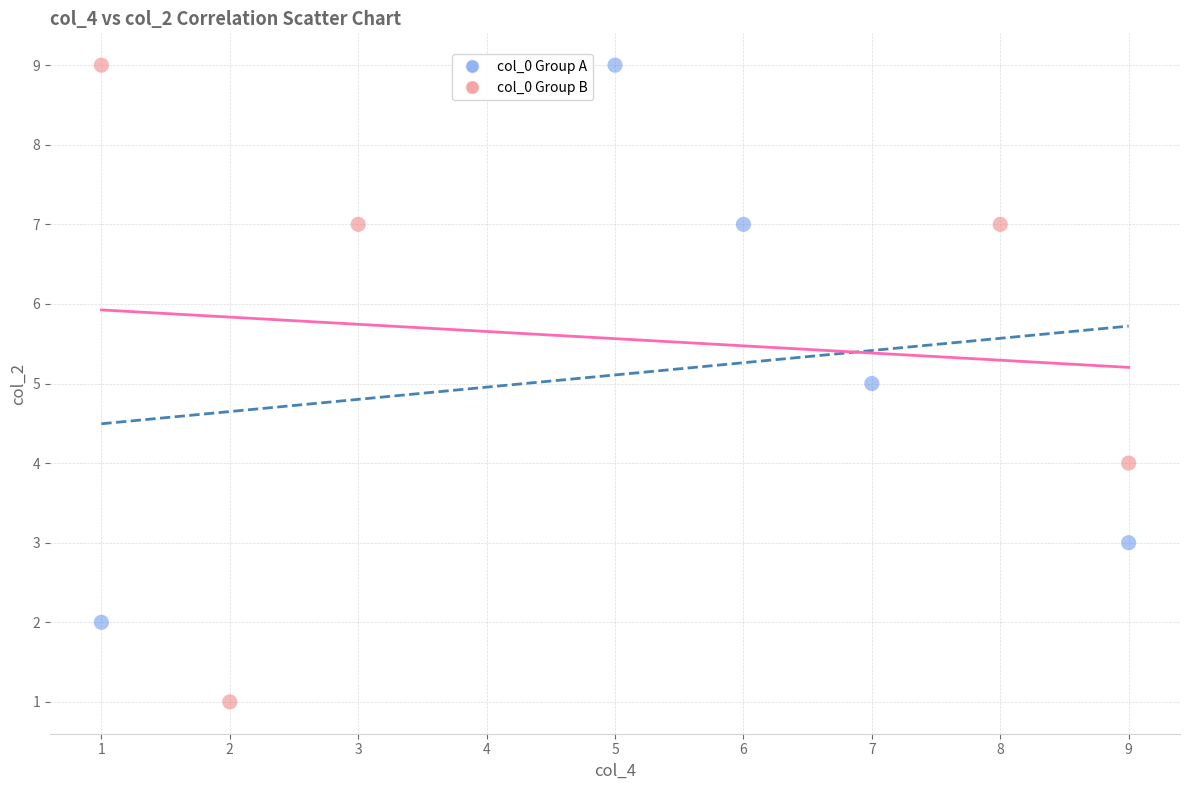

Which series contains the lowest Y value?

col_0 Group B